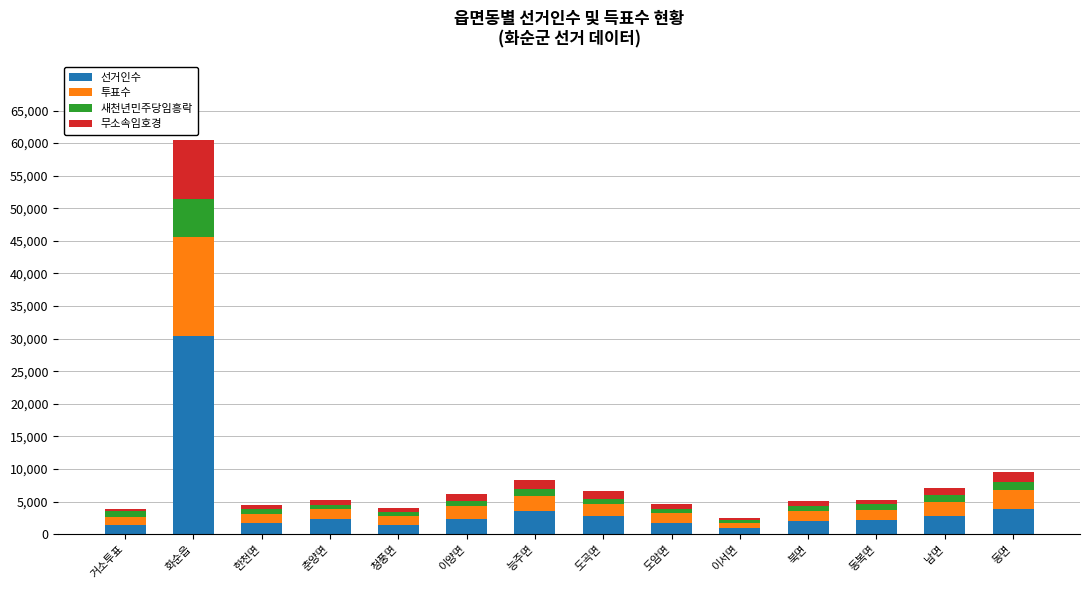

What is the maximum value for 선거인수?

30431